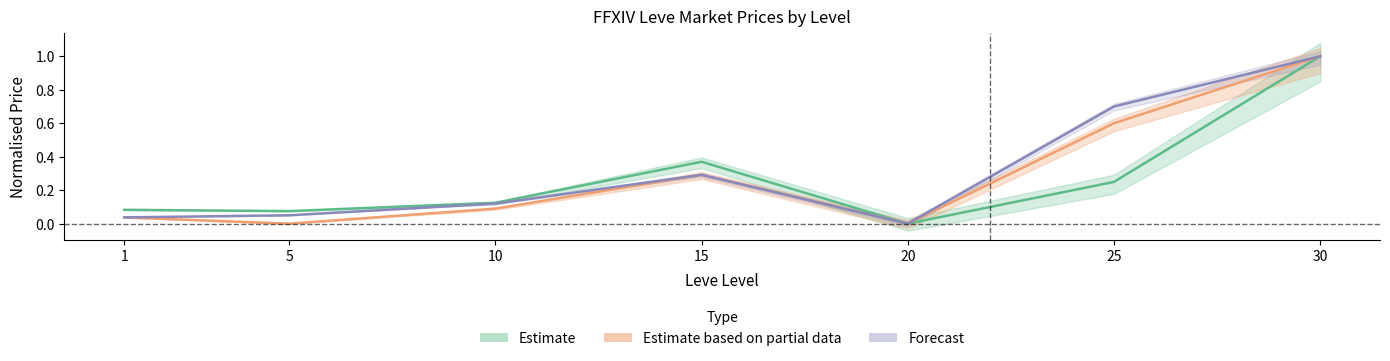

How many categories are shown in the chart?

7